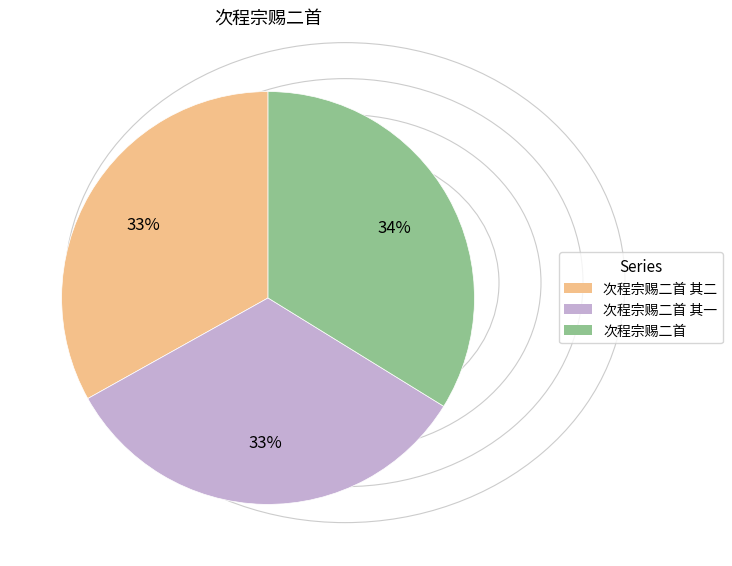

Does any single category account for the majority?

No